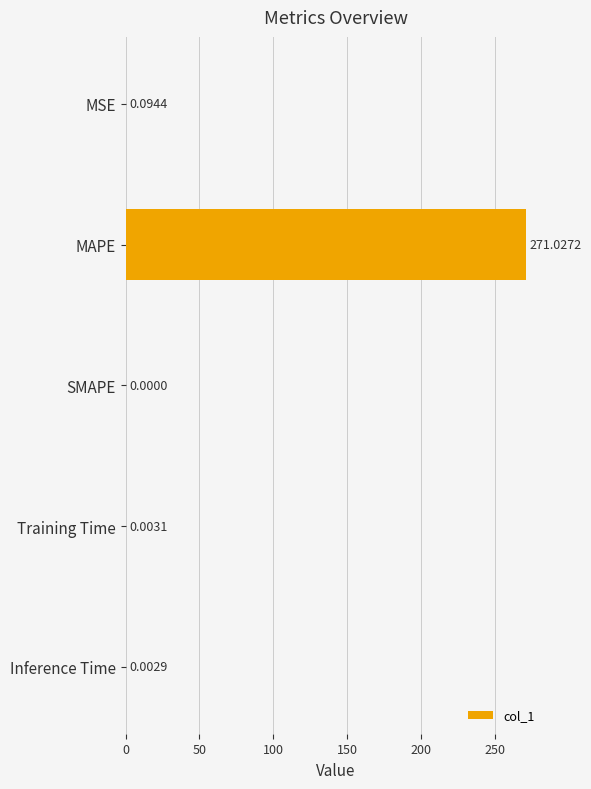

Where is the data nearest to the value 135?

MSE